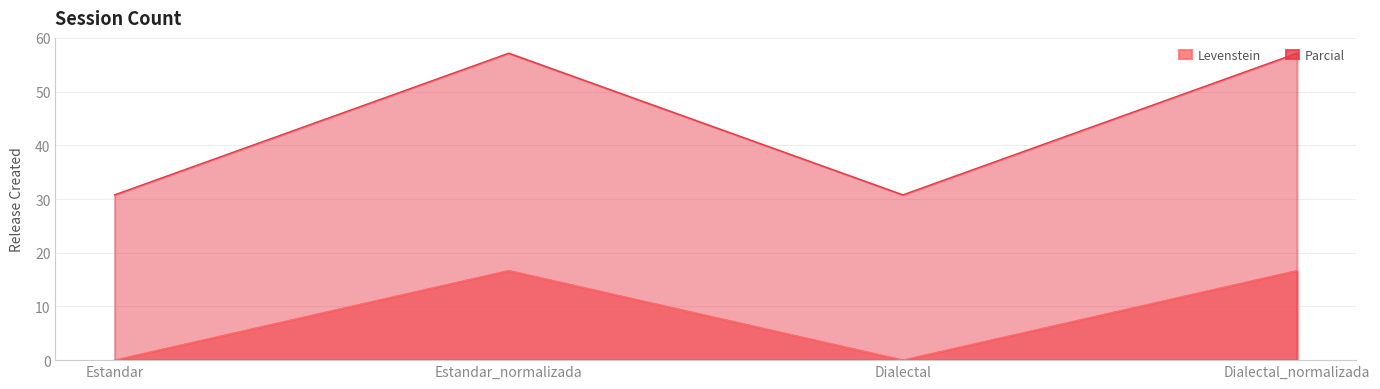

In Parcial, how many points are higher than both neighbors (excluding endpoints)?

1